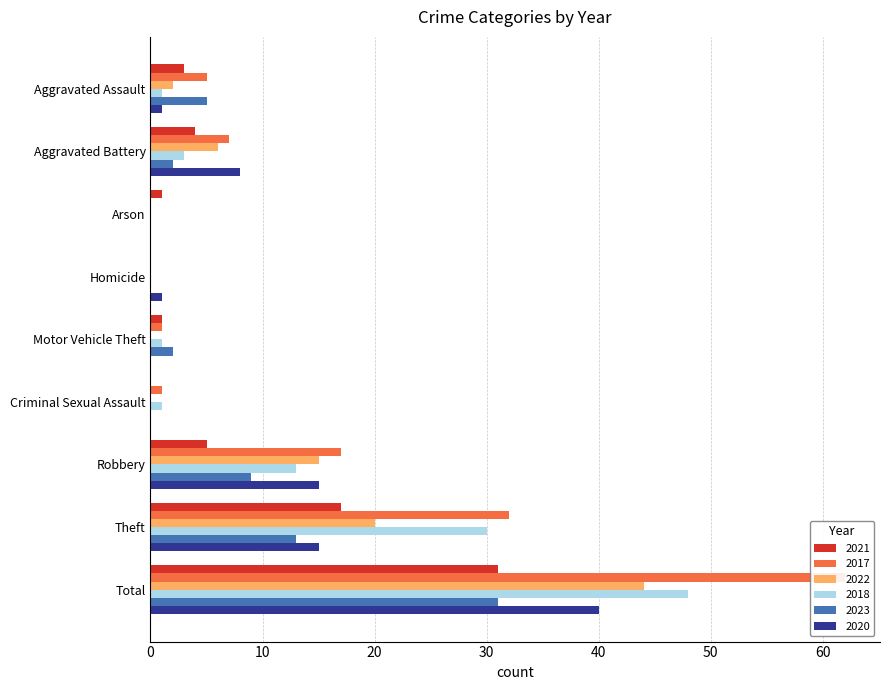

Reading right to left, extract all data points from this chart.

2021: Total=31	Theft=17	Robbery=5	Criminal Sexual Assault=0	Motor Vehicle Theft=1	Homicide=0	Arson=1	Aggravated Battery=4	Aggravated Assault=3
2017: Total=62	Theft=32	Robbery=17	Criminal Sexual Assault=1	Motor Vehicle Theft=1	Homicide=0	Arson=0	Aggravated Battery=7	Aggravated Assault=5
2022: Total=44	Theft=20	Robbery=15	Criminal Sexual Assault=0	Motor Vehicle Theft=0	Homicide=0	Arson=0	Aggravated Battery=6	Aggravated Assault=2
2018: Total=48	Theft=30	Robbery=13	Criminal Sexual Assault=1	Motor Vehicle Theft=1	Homicide=0	Arson=0	Aggravated Battery=3	Aggravated Assault=1
2023: Total=31	Theft=13	Robbery=9	Criminal Sexual Assault=0	Motor Vehicle Theft=2	Homicide=0	Arson=0	Aggravated Battery=2	Aggravated Assault=5
2020: Total=40	Theft=15	Robbery=15	Criminal Sexual Assault=0	Motor Vehicle Theft=0	Homicide=1	Arson=0	Aggravated Battery=8	Aggravated Assault=1